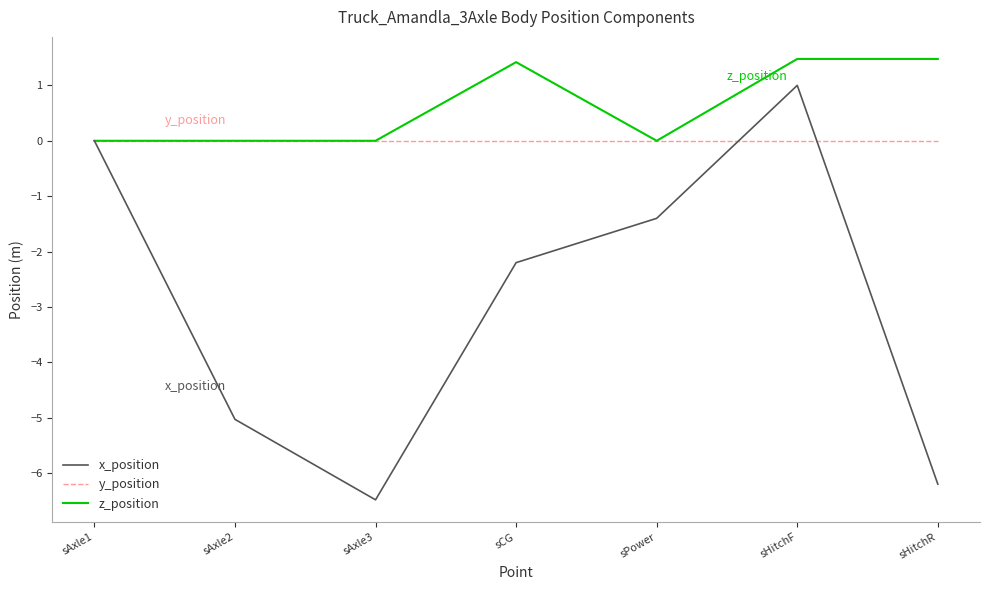

Between sAxle1 and sHitchR, which series saw the biggest shift?

x_position